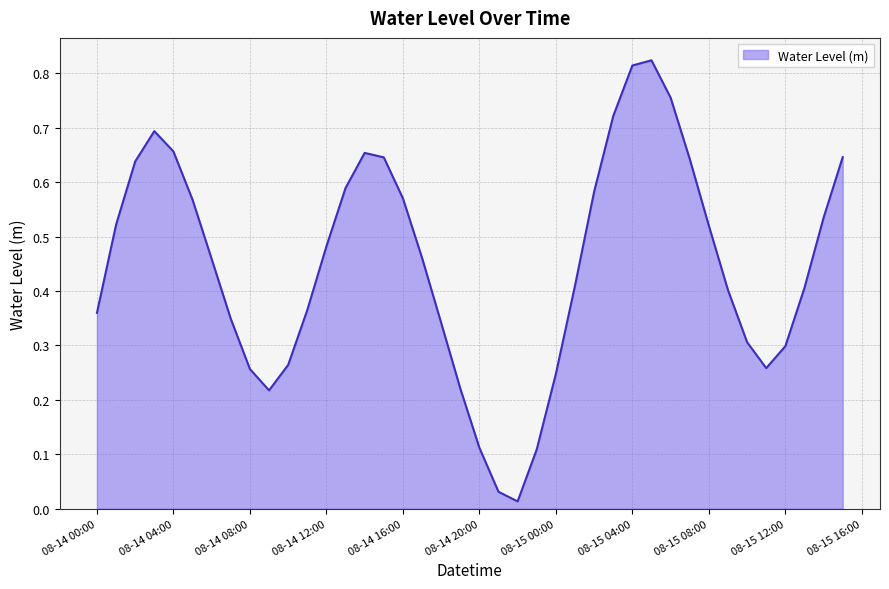

How many lines are shown in the chart?

1